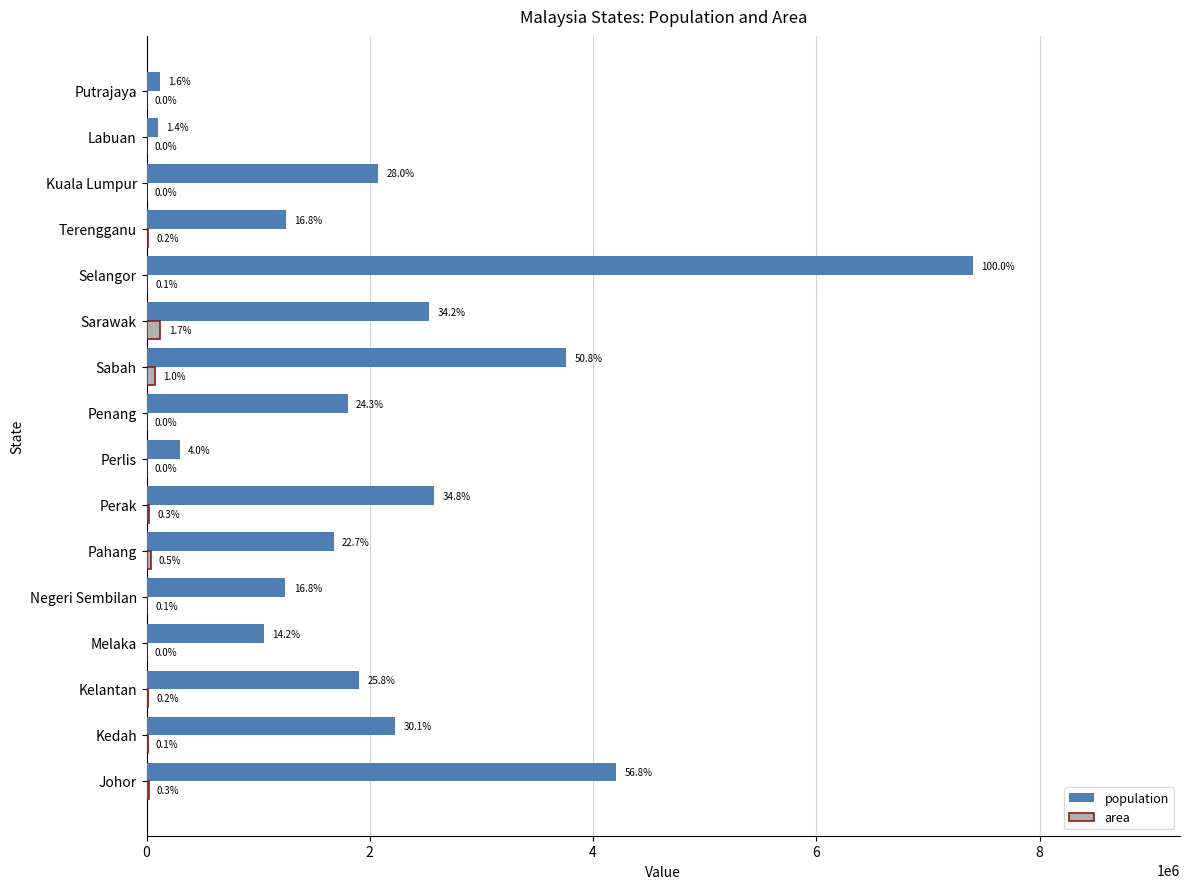

What is the difference between the maximum and second lowest values in the area series?

124359